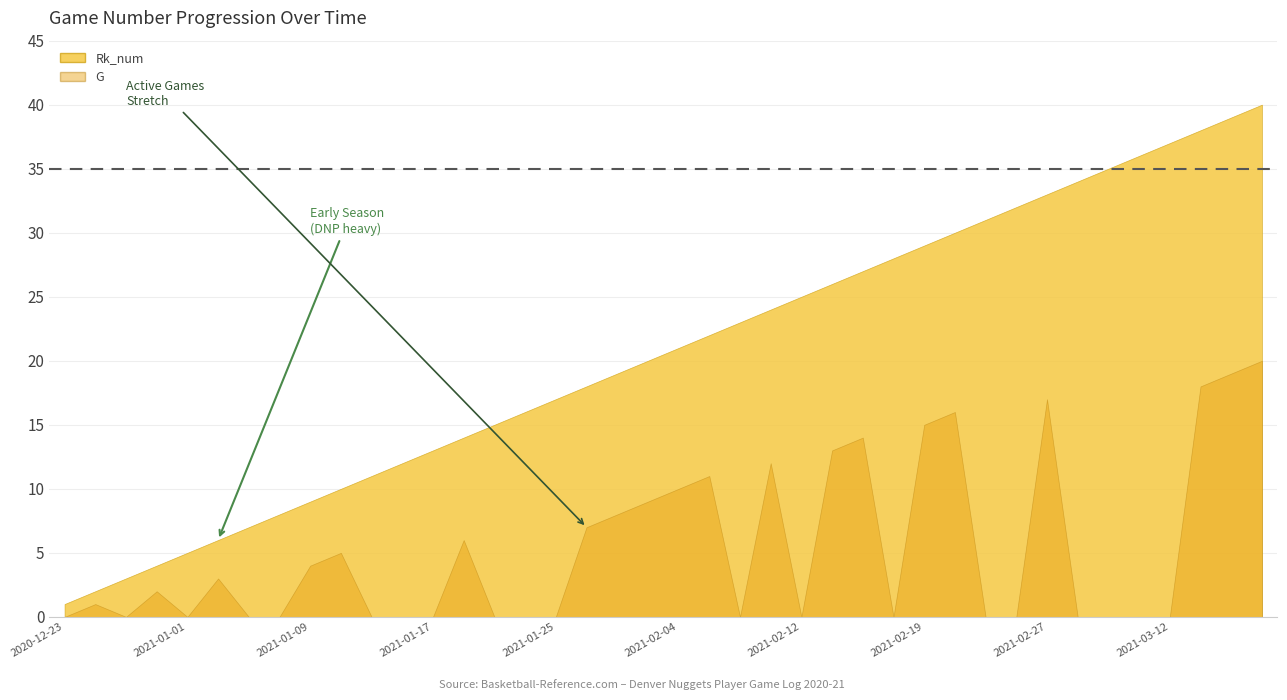

Which has a higher value, 2021-02-25 or 2021-02-23?

2021-02-25